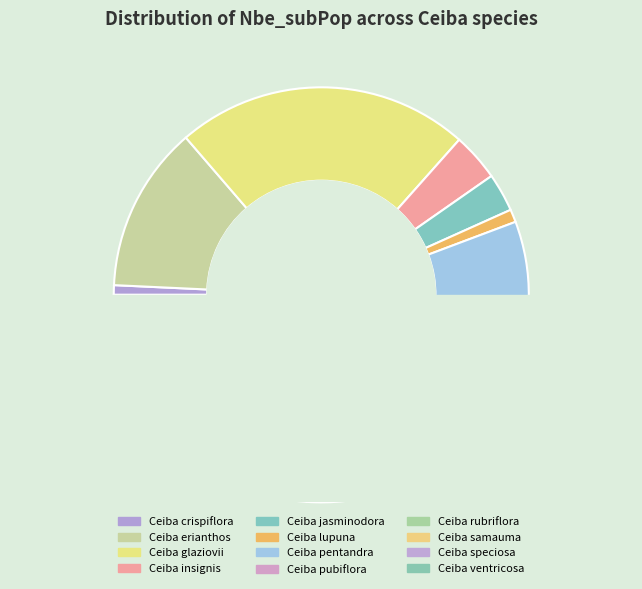

What is the smallest slice in the pie chart?

Ceiba crispiflora